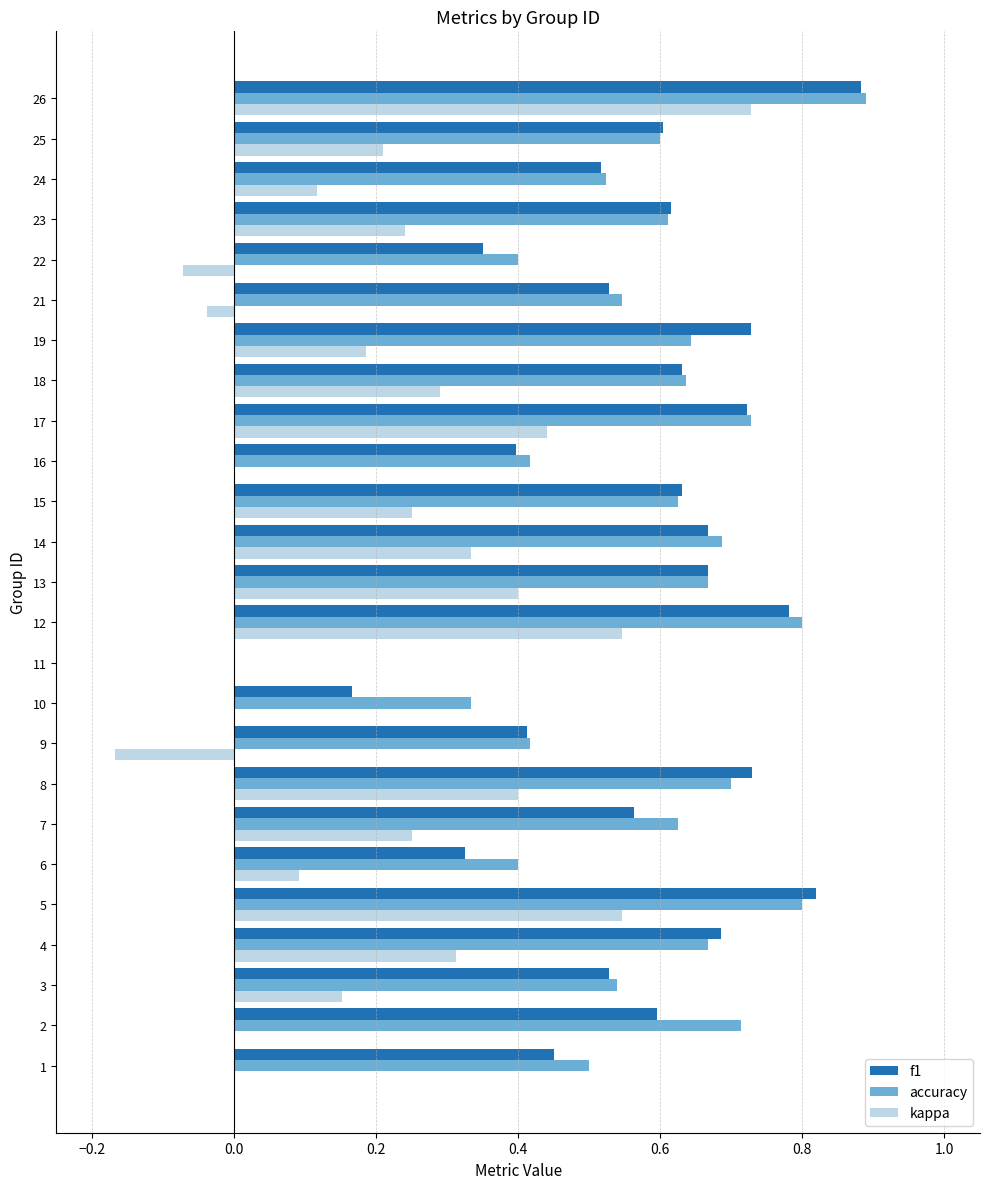

True or false: accuracy has a value of 0.7 at 13.

True